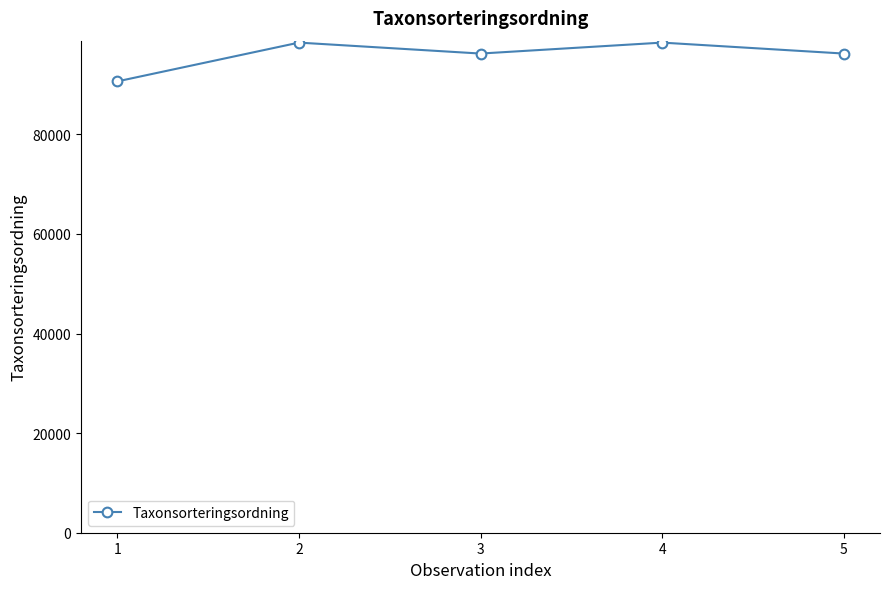

Reading left to right, transcribe all the data shown in this chart.

1=90645	2=98431	3=96232	4=98431	5=96232